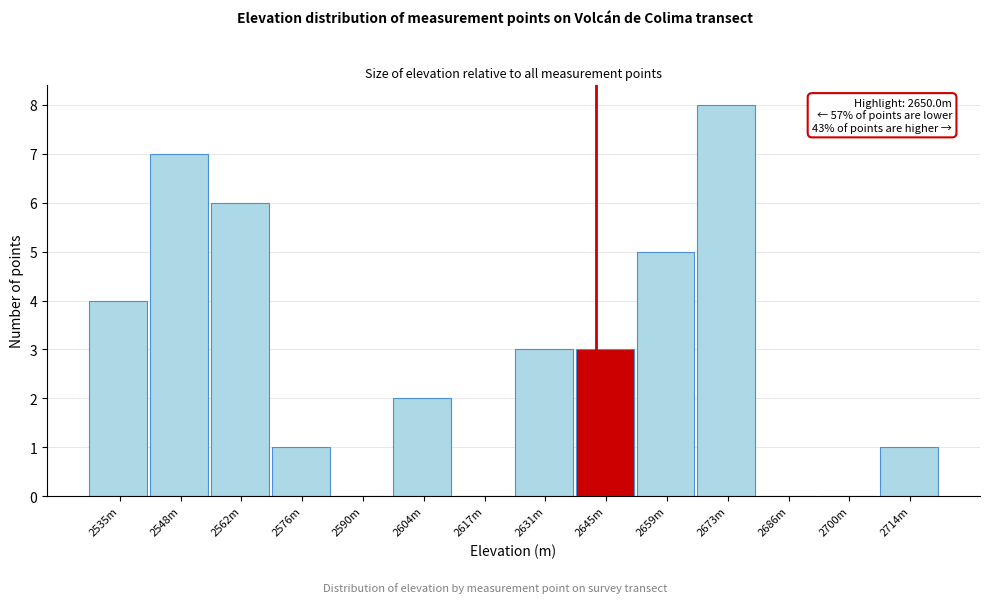

Reading left to right, transcribe all the data shown in this chart.

2535m=4	2548m=7	2562m=6	2576m=1	2590m=0	2604m=2	2617m=0	2631m=3	2645m=3	2659m=5	2673m=8	2686m=0	2700m=0	2714m=1